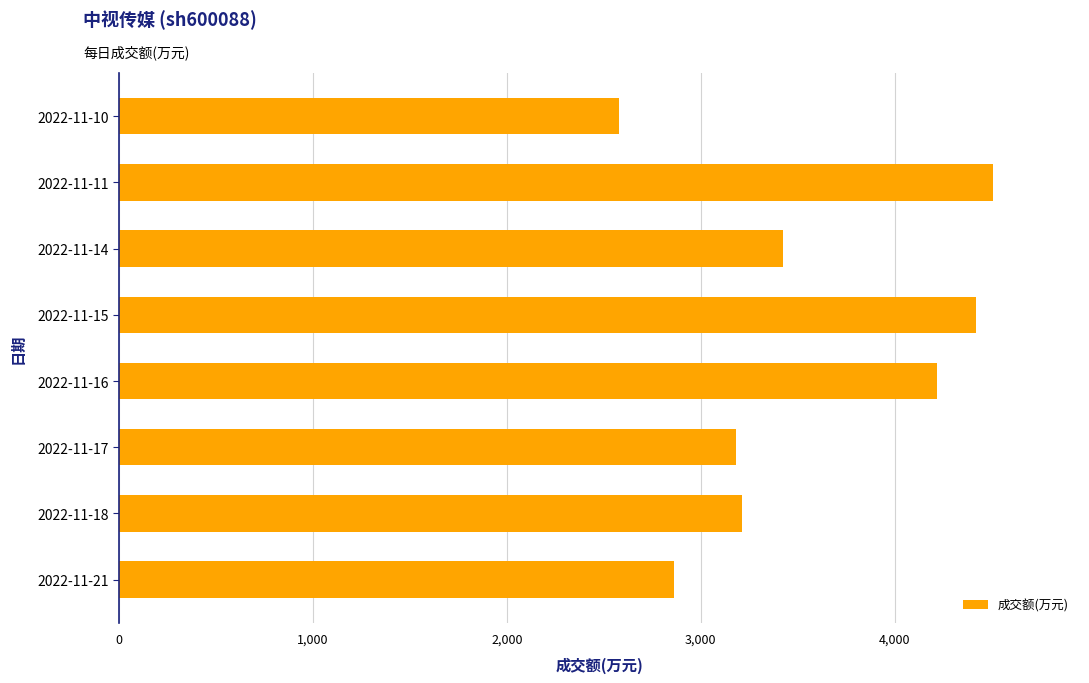

Are the bars horizontal?

Yes